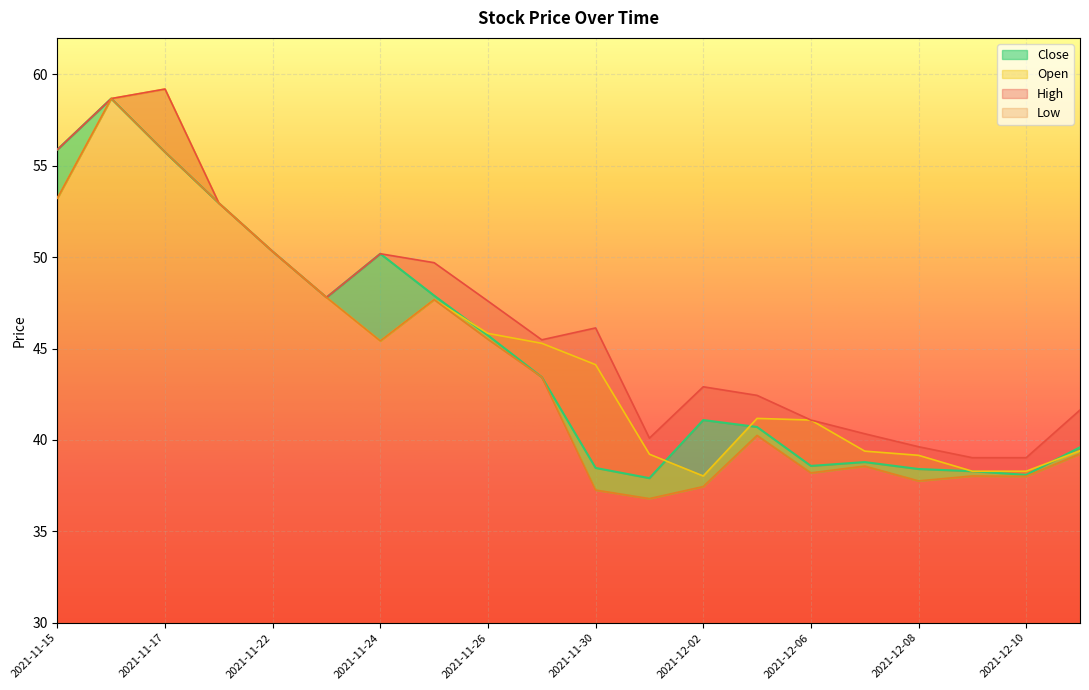

Which series has the largest total across all categories?

High